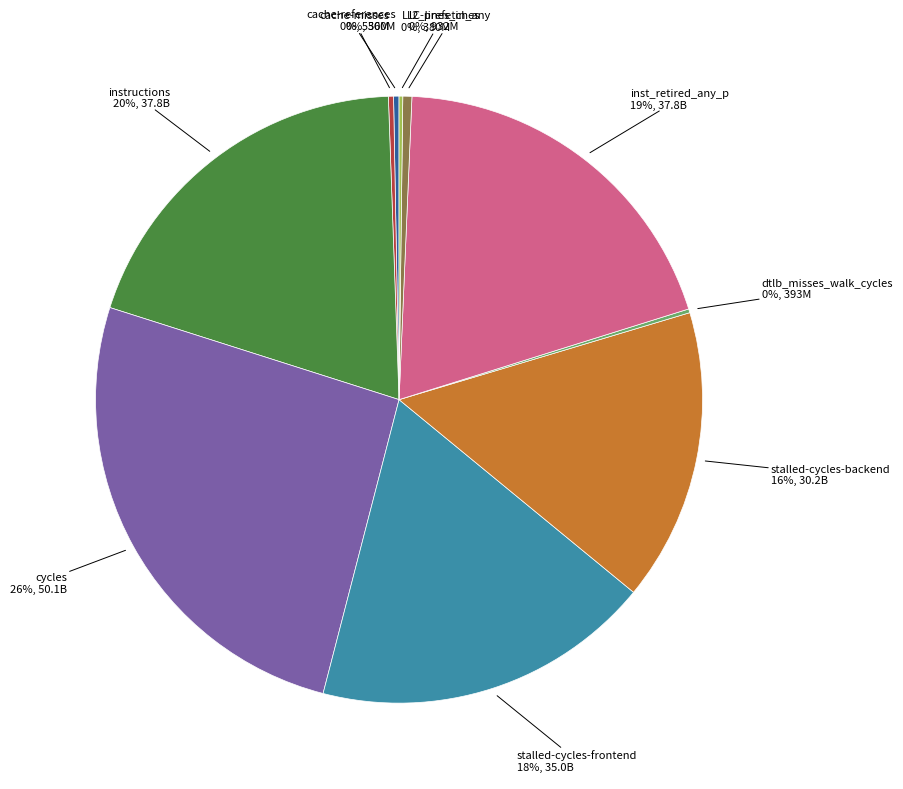

To the nearest percent, what is the average slice percentage?

10%